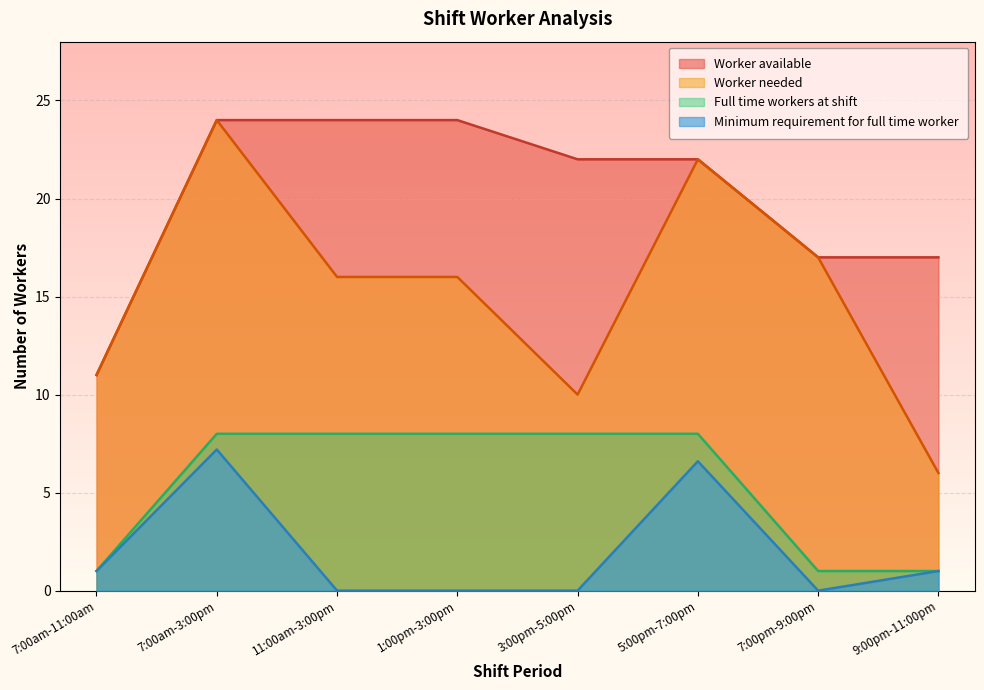

What is the value of the Full time workers at shift point at the 8th from the left?

1.0